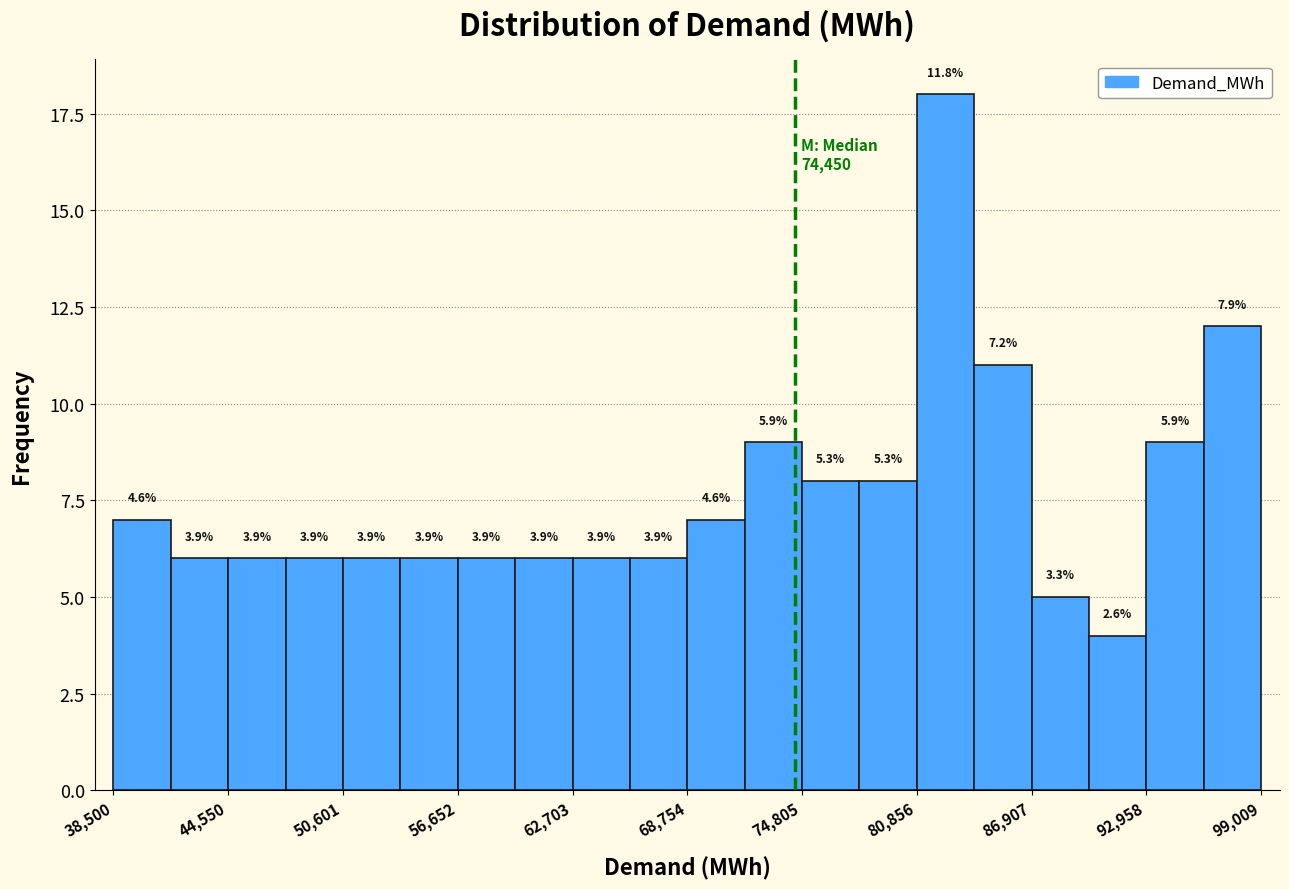

Read against the x-axis, roughly where is the centre of the tallest bar?

82000